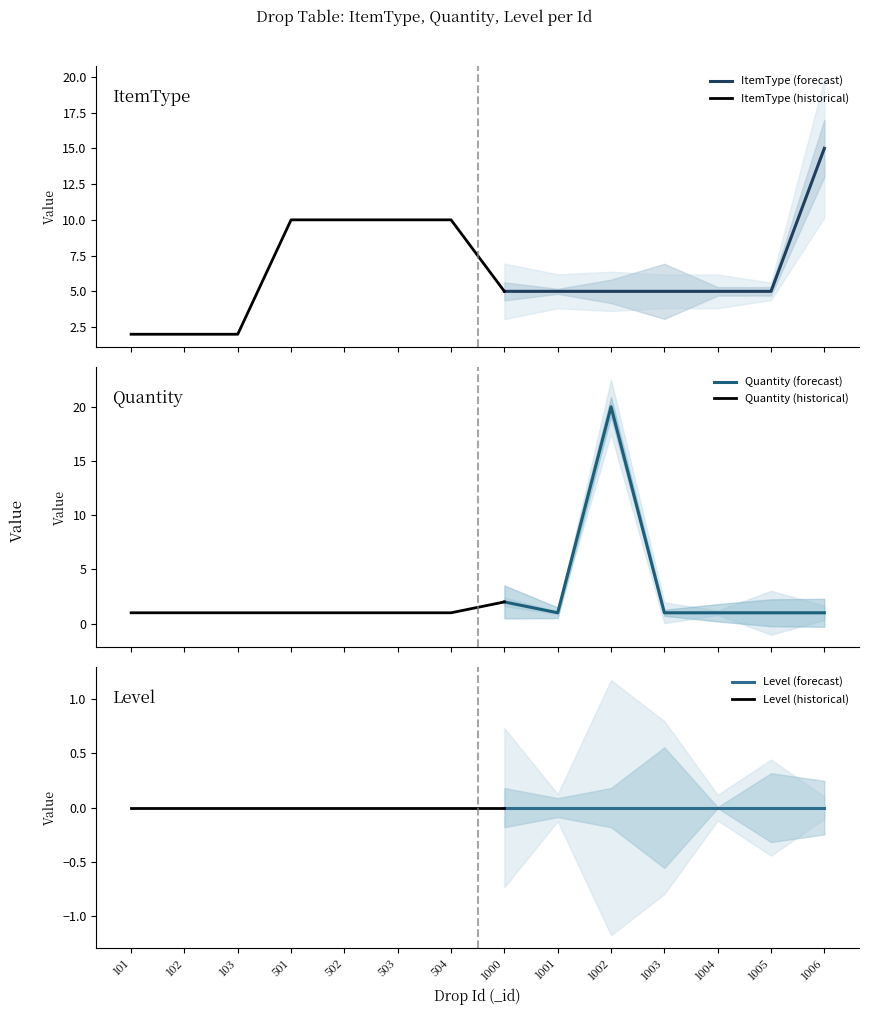

List the labels in order of ItemType value, smallest first.

101, 102, 103, 1000, 1001, 1002, 1003, 1004, 1005, 501, 502, 503, 504, 1006